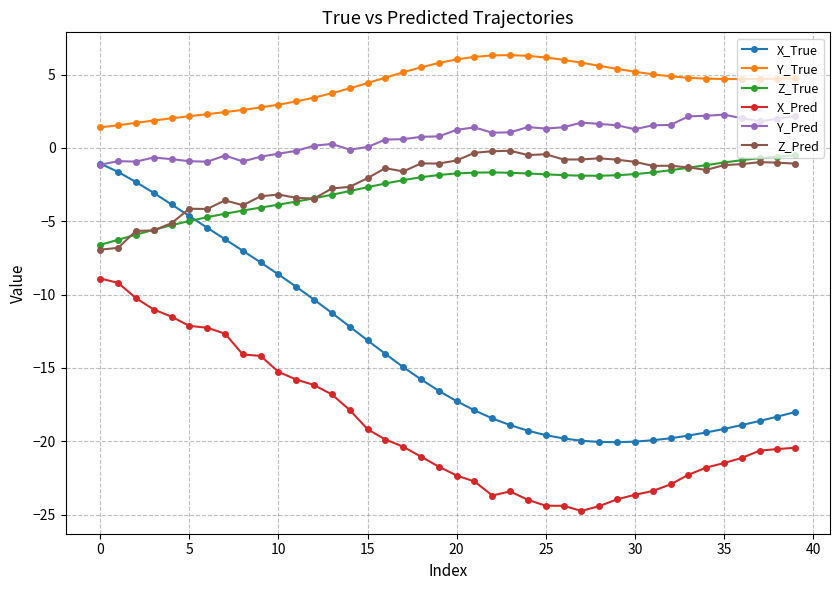

Which series has the largest range (max minus min)?

X_True